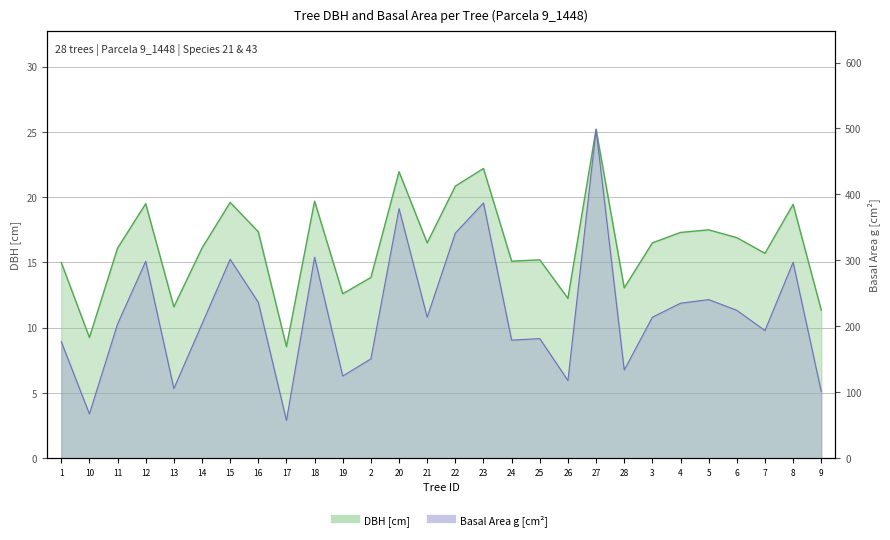

Is the value of h at 16 greater than the value of dbh at 25?

Yes